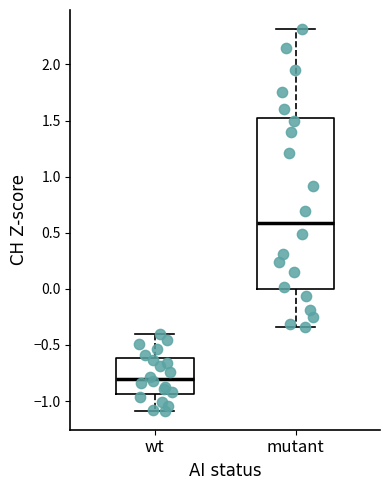

Which box has the highest median line?

mutant